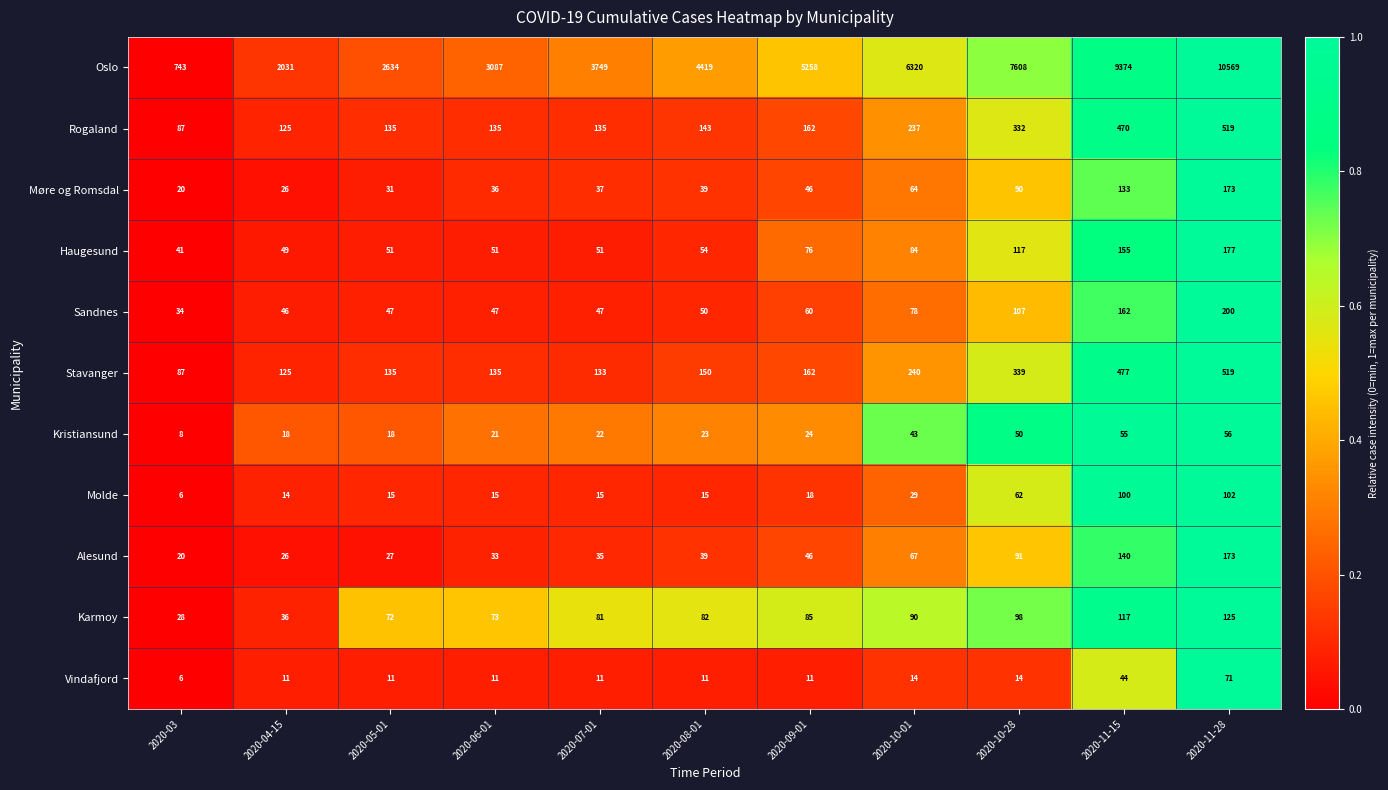

How many series are shown in this chart?

11